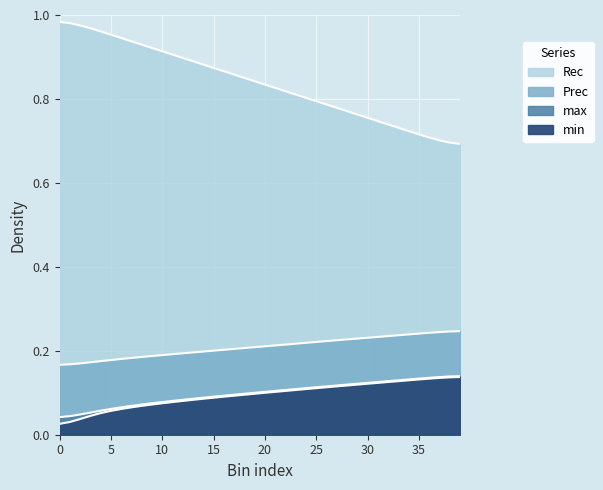

True or false: min and Prec intersect in this chart.

False